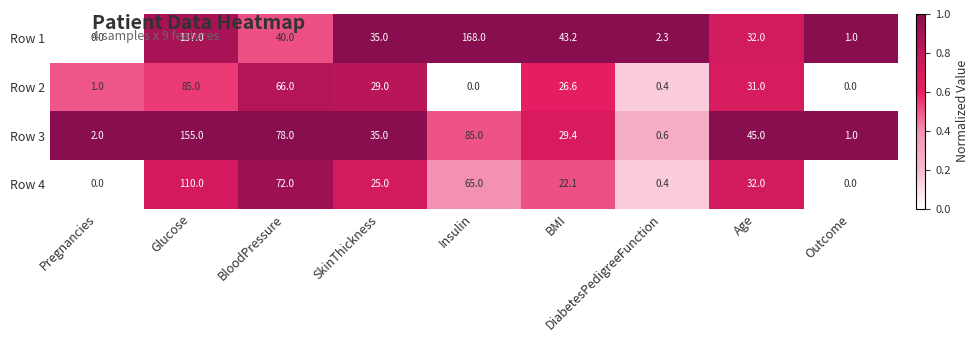

List the series in order of their peak value, lowest first.

Row 2, Row 4, Row 3, Row 1